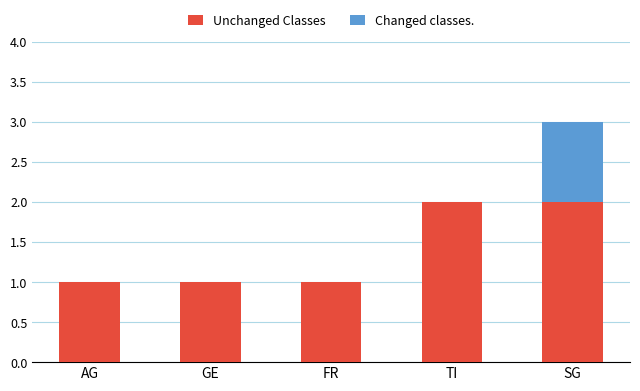

At which category is the sum across all series the highest?

SG